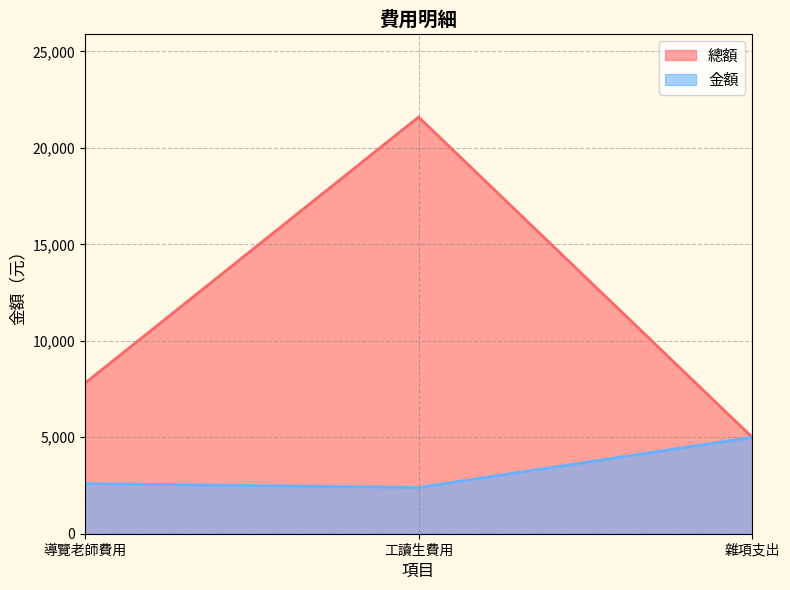

Is it true that 總額 equals 7800 at 導覽老師費用?

True